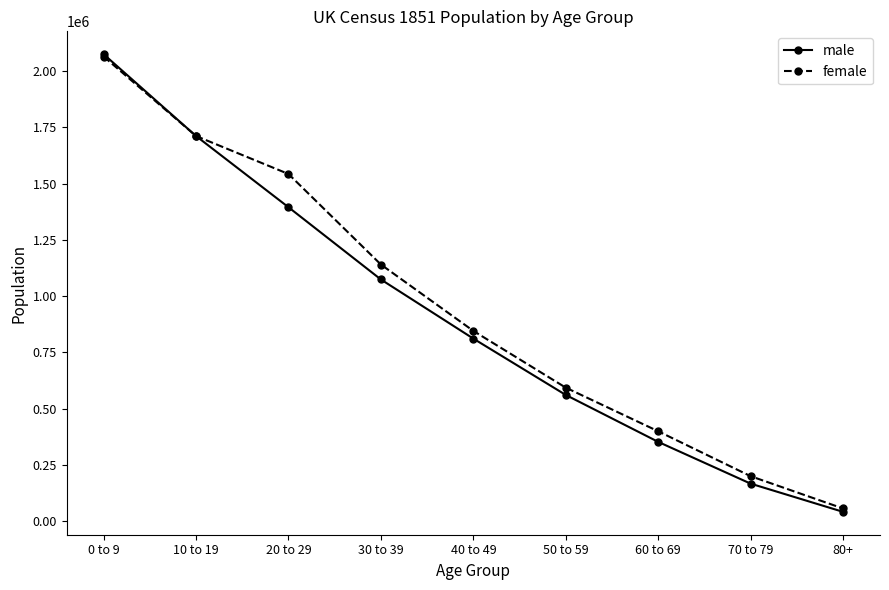

How many data points in female are less than 845260?

4